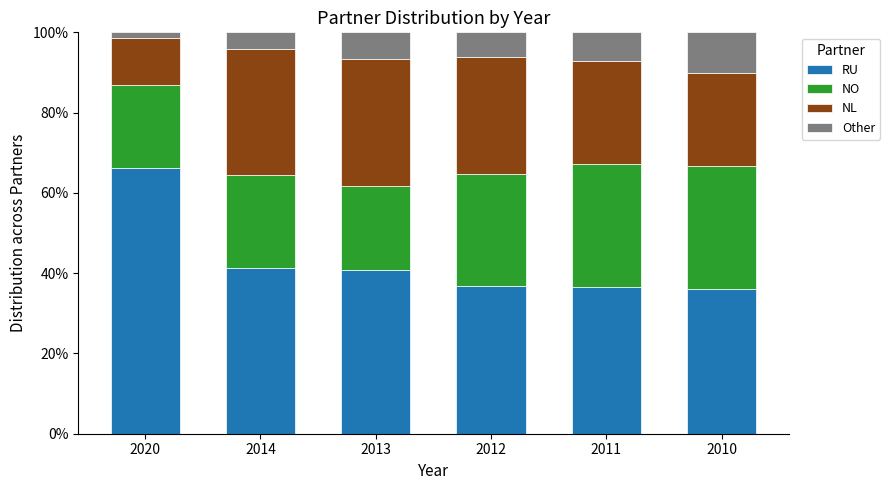

The RU series shows 36.9 at 2012. True or false?

True